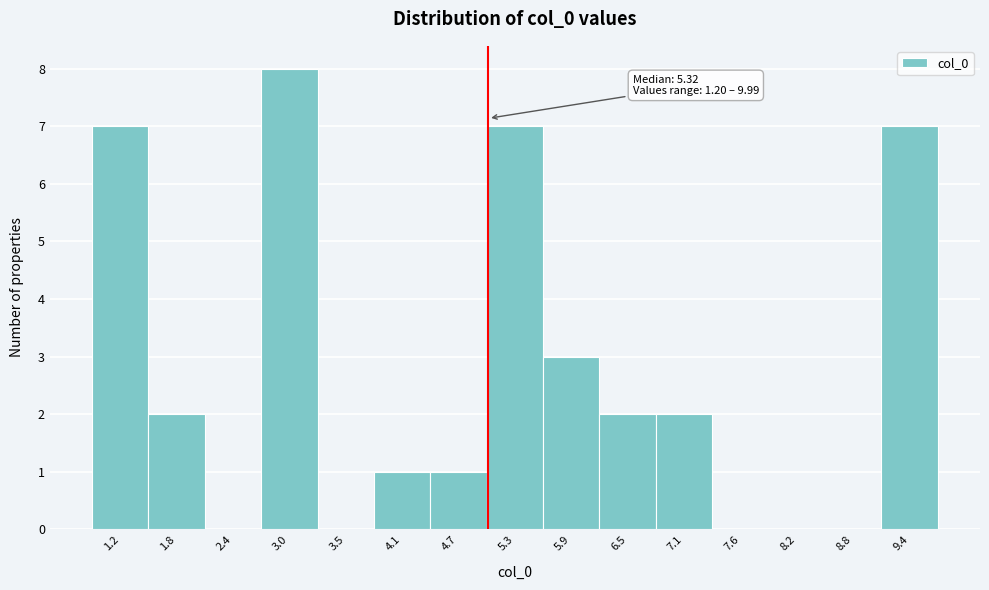

Reading left to right, what are all the values shown in this chart?

1.2=7	1.8=2	2.4=0	3.0=8	3.5=0	4.1=1	4.7=1	5.3=7	5.9=3	6.5=2	7.1=2	7.6=0	8.2=0	8.8=0	9.4=7